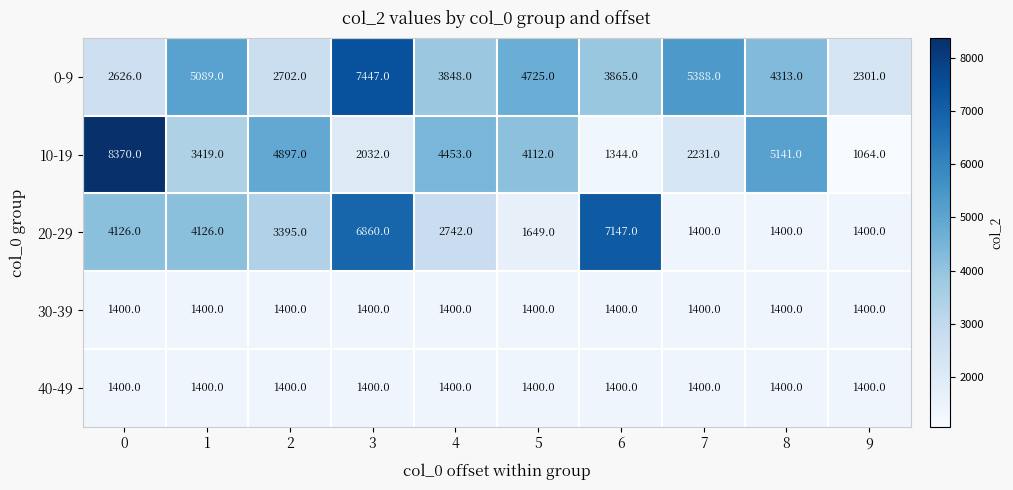

Rank the categories by 10-19 value from highest to lowest.

0, 8, 2, 4, 5, 1, 7, 3, 6, 9